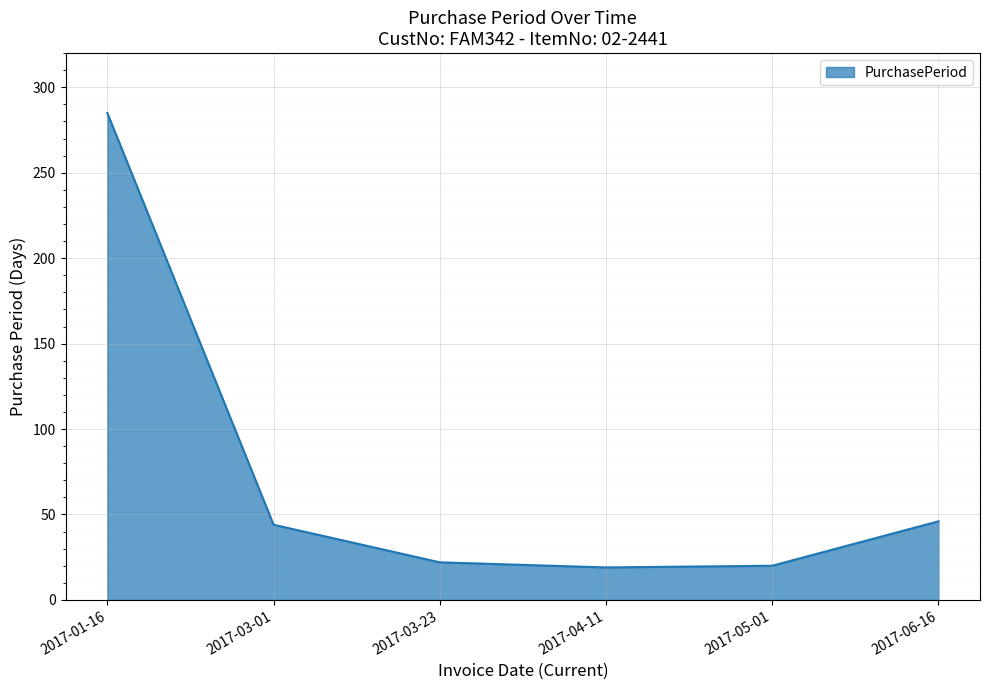

What is the difference between the maximum and minimum values?

266